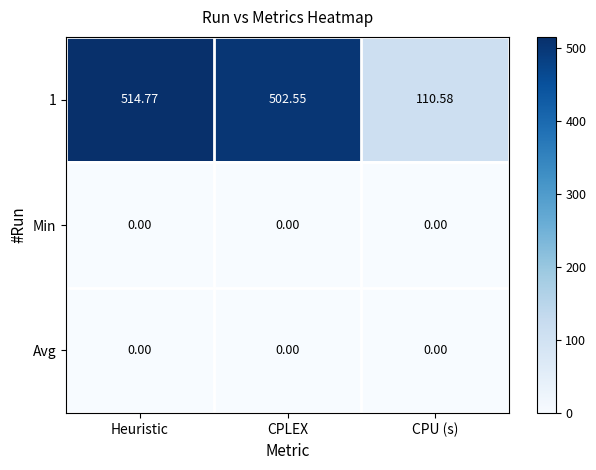

Between Heuristic and CPLEX, which series saw the biggest shift?

1